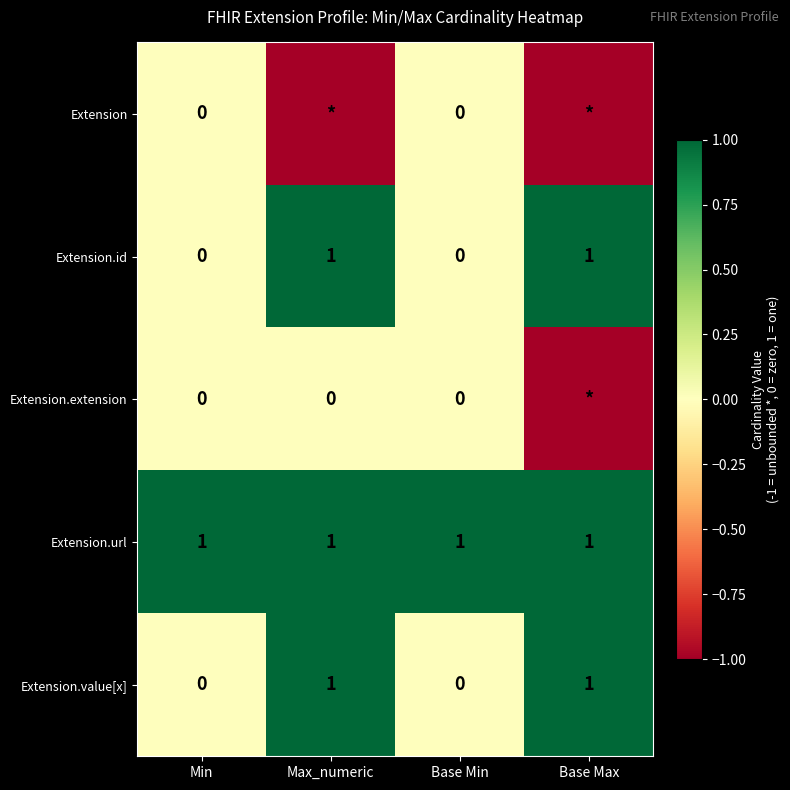

What is the difference between the second highest and minimum values in the Extension.value[x] series?

1